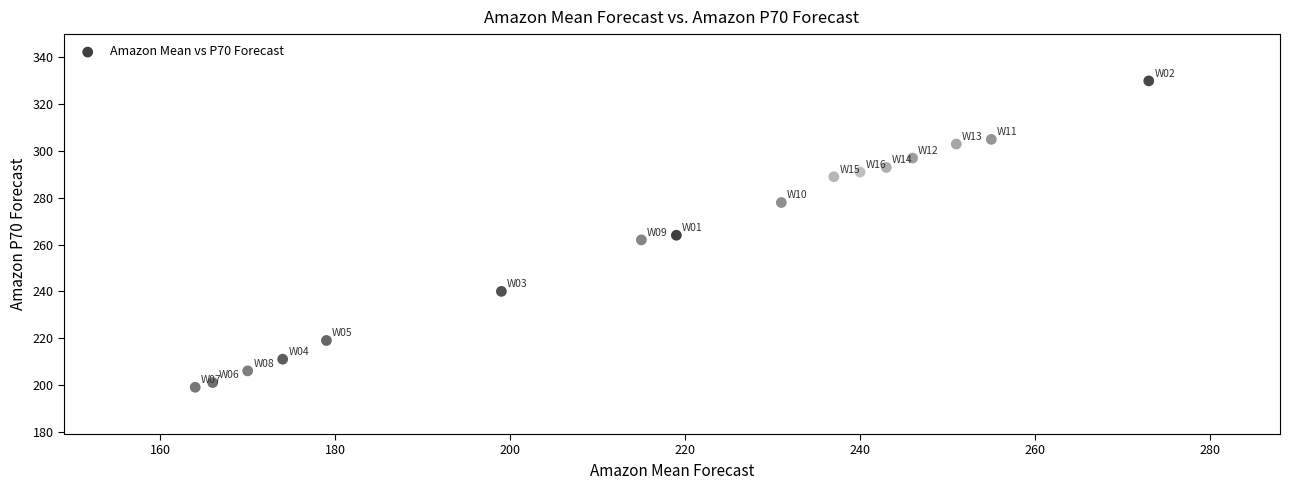

What is the range of Y values (max minus min)?

131